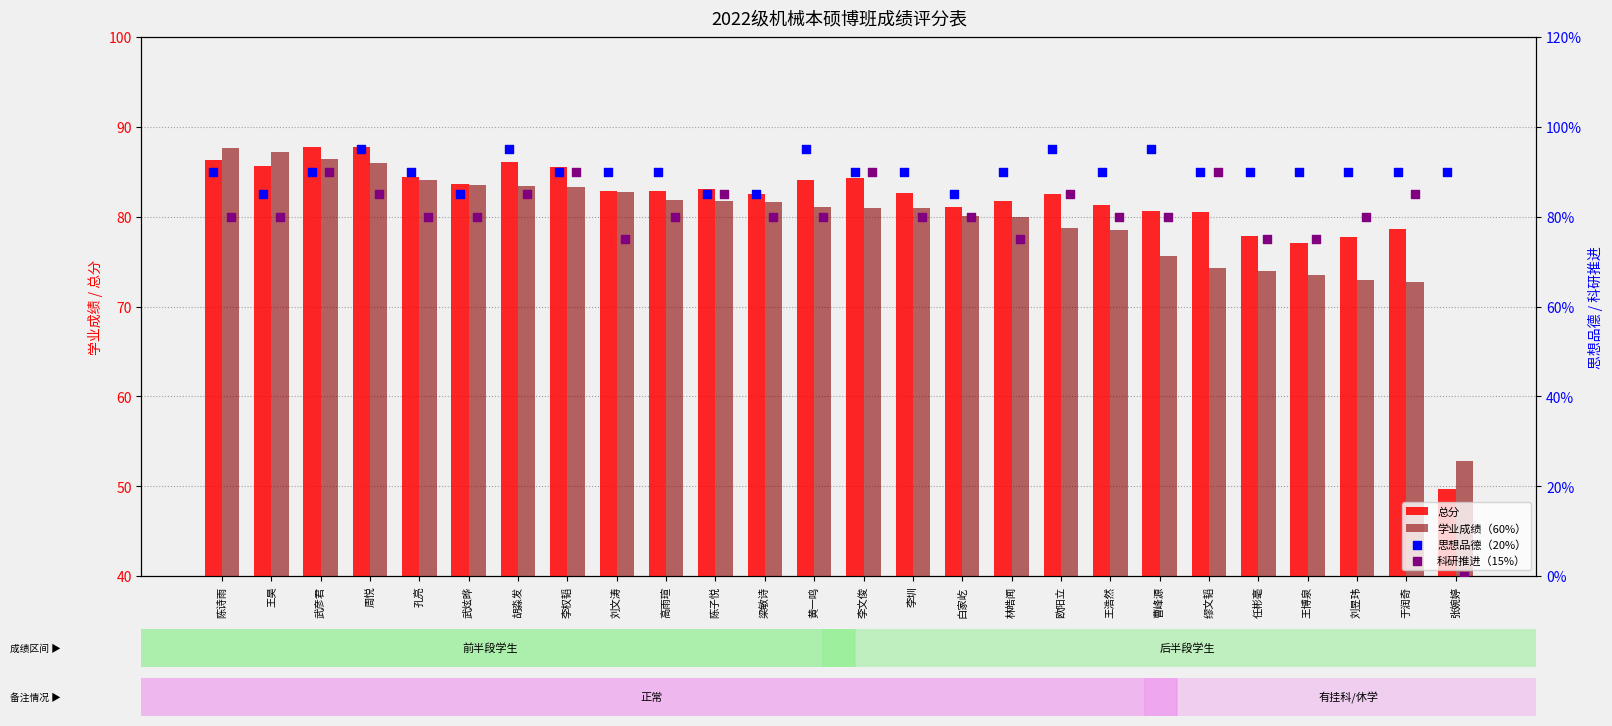

Which series contains the highest Y value?

思想品德（20%）